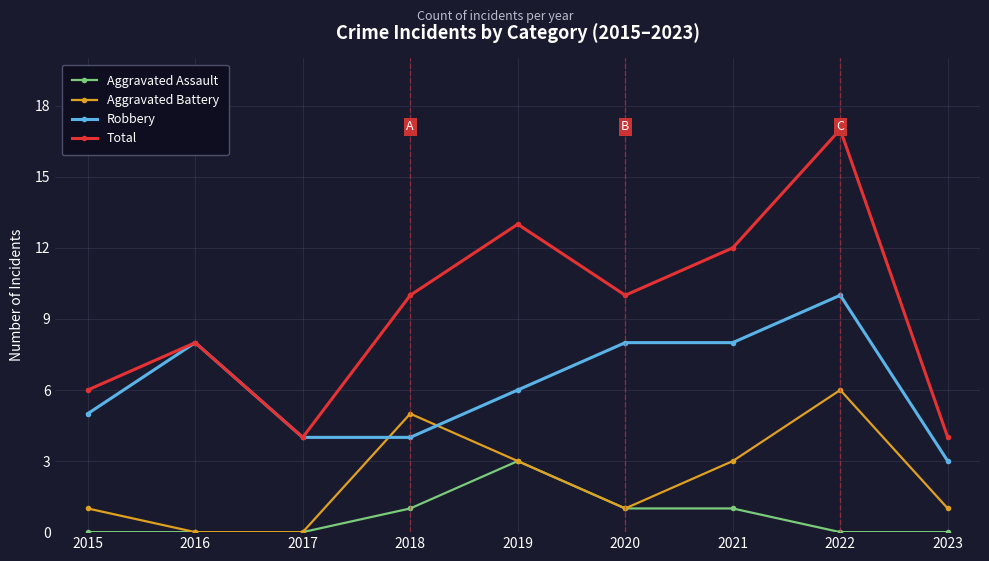

Which series has the widest spread of values?

Total